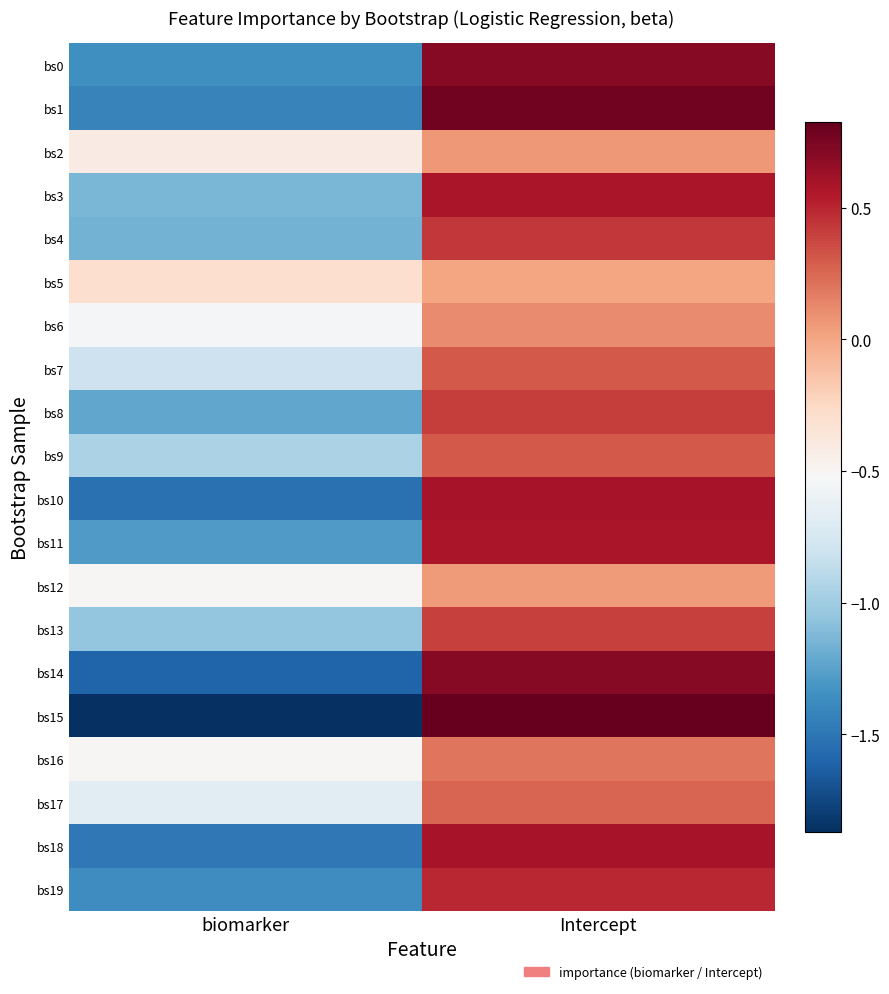

At how many categories does at least one series exceed 0?

1